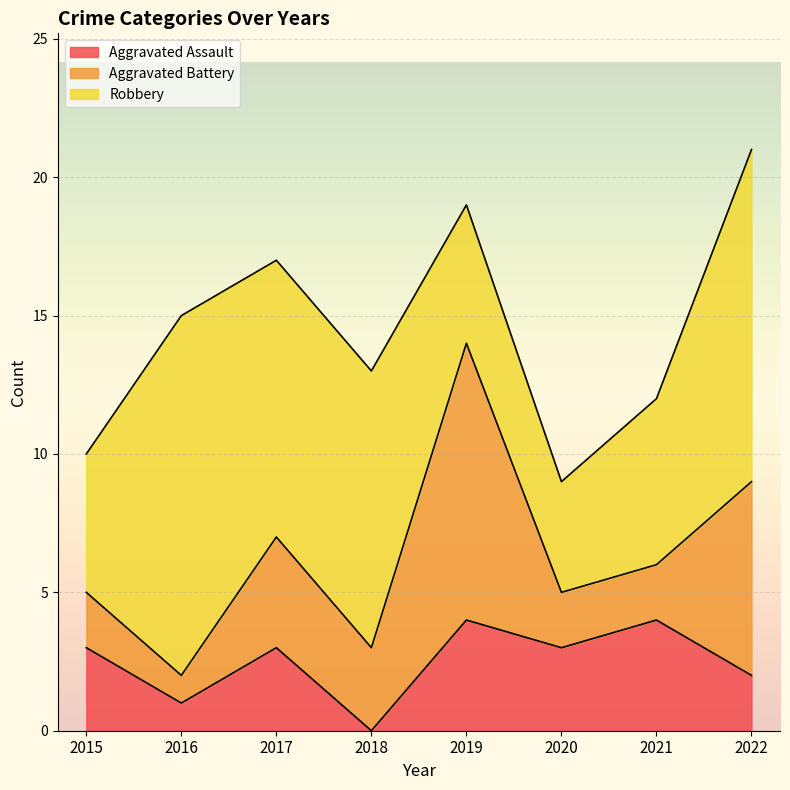

Count the Aggravated Battery values in the range 2 to 7.

6